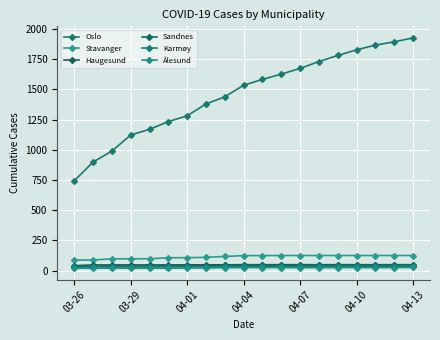

How many lines are shown in the chart?

6